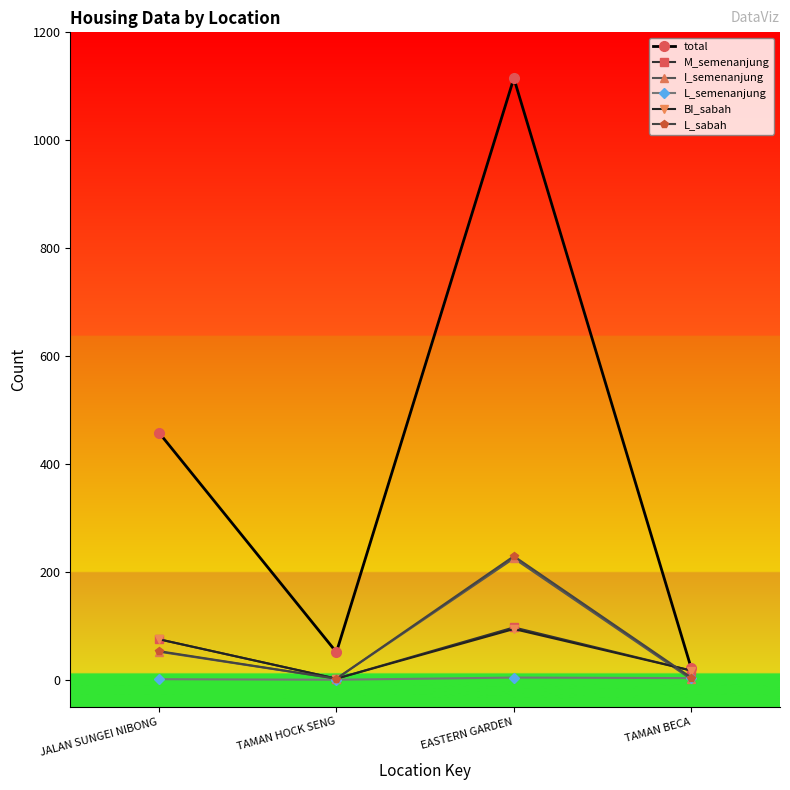

Which series has the largest range (max minus min)?

total